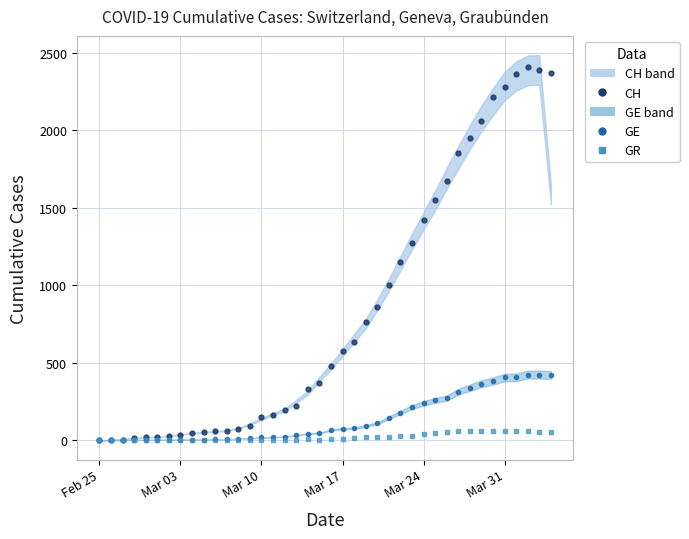

At how many categories does at least one series exceed 1877?

8